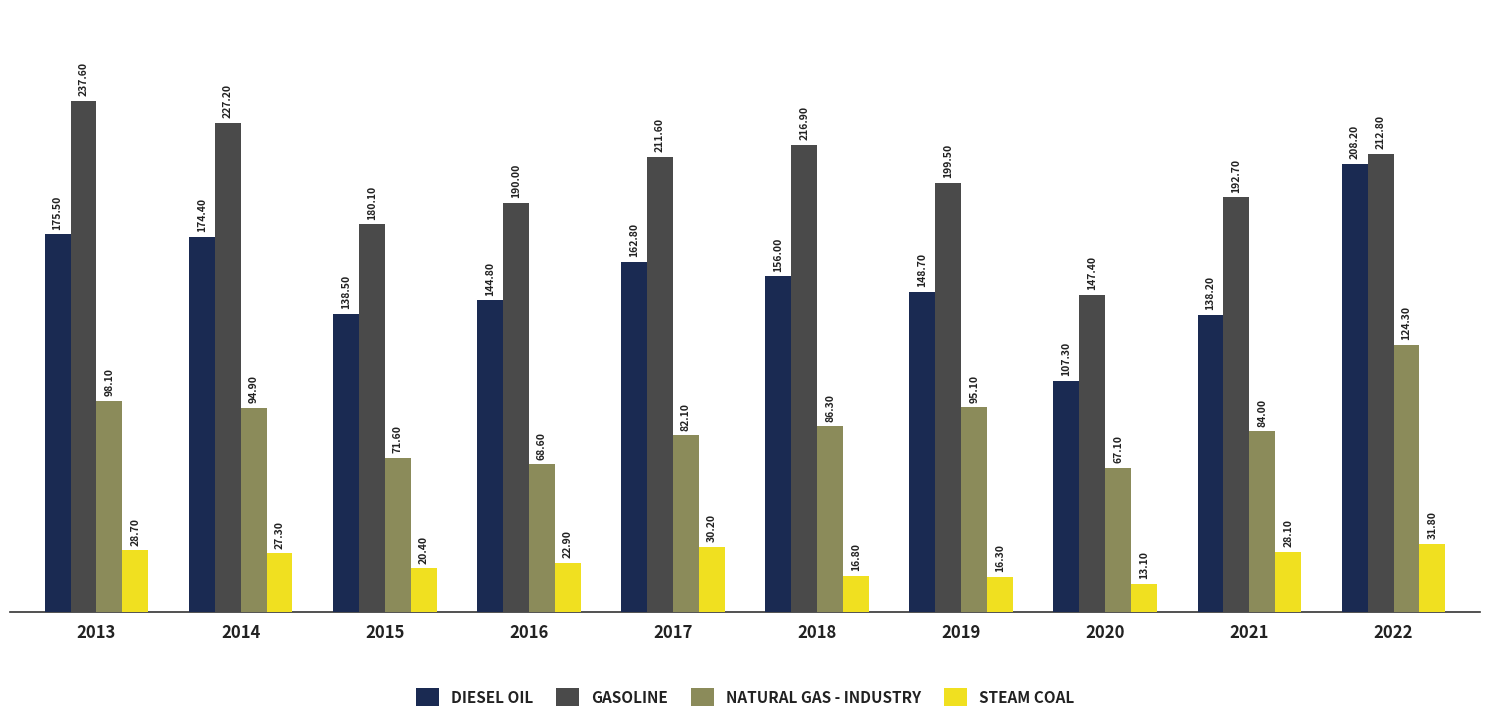

Reading right to left, what are all the values shown in this chart?

DIESEL OIL: 2022=208.2	2021=138.2	2020=107.3	2019=148.7	2018=156.0	2017=162.8	2016=144.8	2015=138.5	2014=174.4	2013=175.5
GASOLINE: 2022=212.8	2021=192.7	2020=147.4	2019=199.5	2018=216.9	2017=211.6	2016=190.0	2015=180.1	2014=227.2	2013=237.6
NATURAL GAS - INDUSTRY: 2022=124.3	2021=84.0	2020=67.1	2019=95.1	2018=86.3	2017=82.1	2016=68.6	2015=71.6	2014=94.9	2013=98.1
STEAM COAL: 2022=31.8	2021=28.1	2020=13.1	2019=16.3	2018=16.8	2017=30.2	2016=22.9	2015=20.4	2014=27.3	2013=28.7